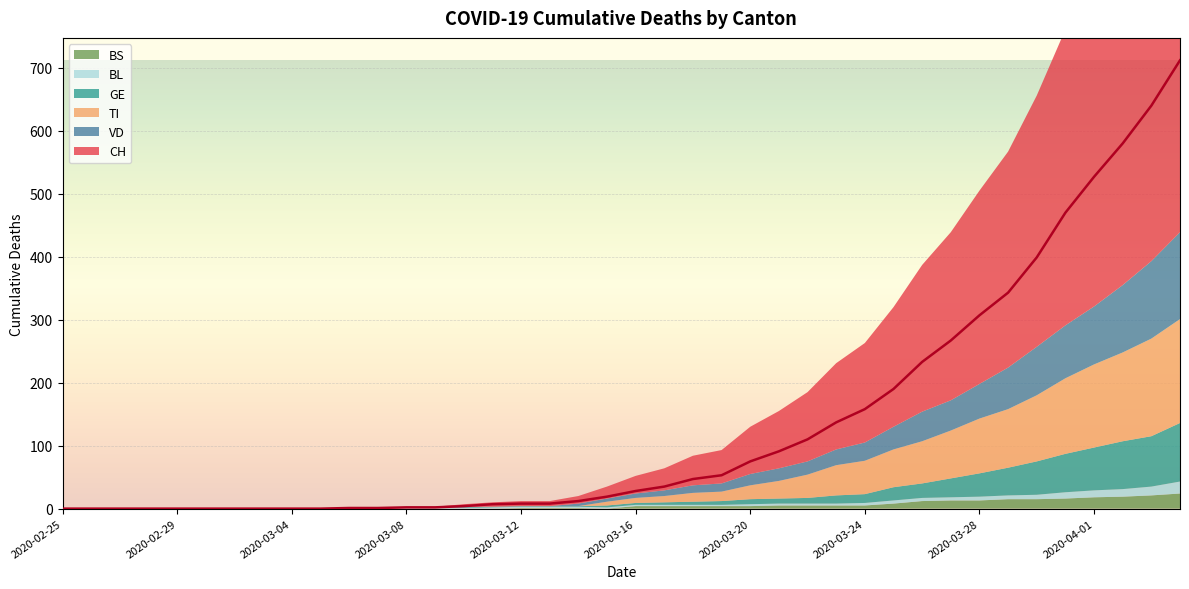

At 2020-04-02, list the series in order from smallest to largest.

BL, BS, GE, VD, TI, CH